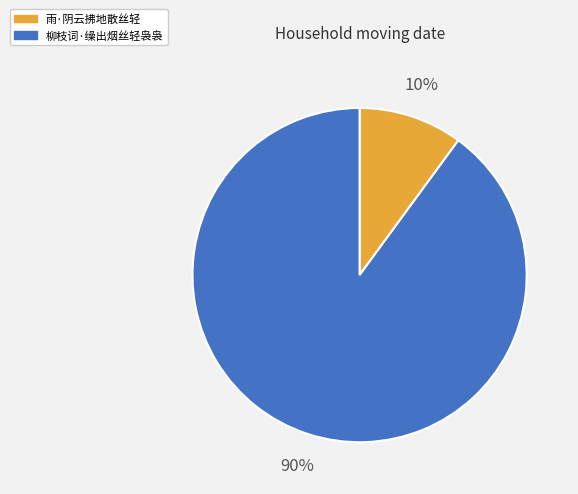

How many segments does this pie chart have?

2